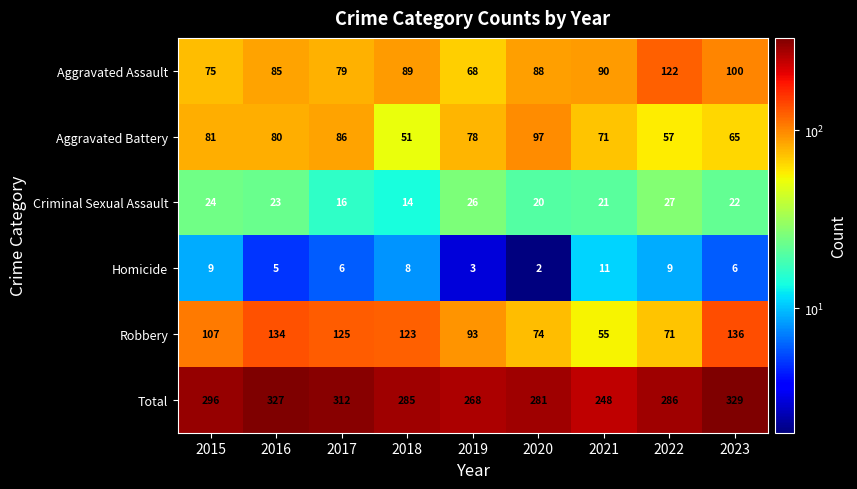

At which category does the chart reach its peak across all series?

2023